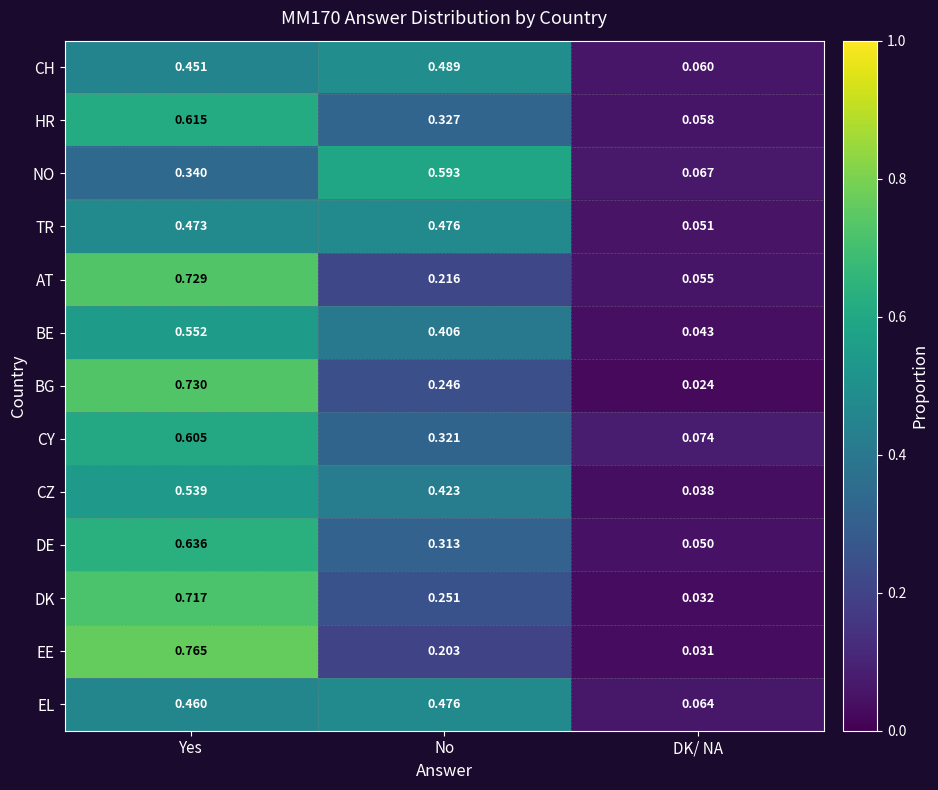

List the labels in order of CY value, largest first.

Yes, No, DK/ NA